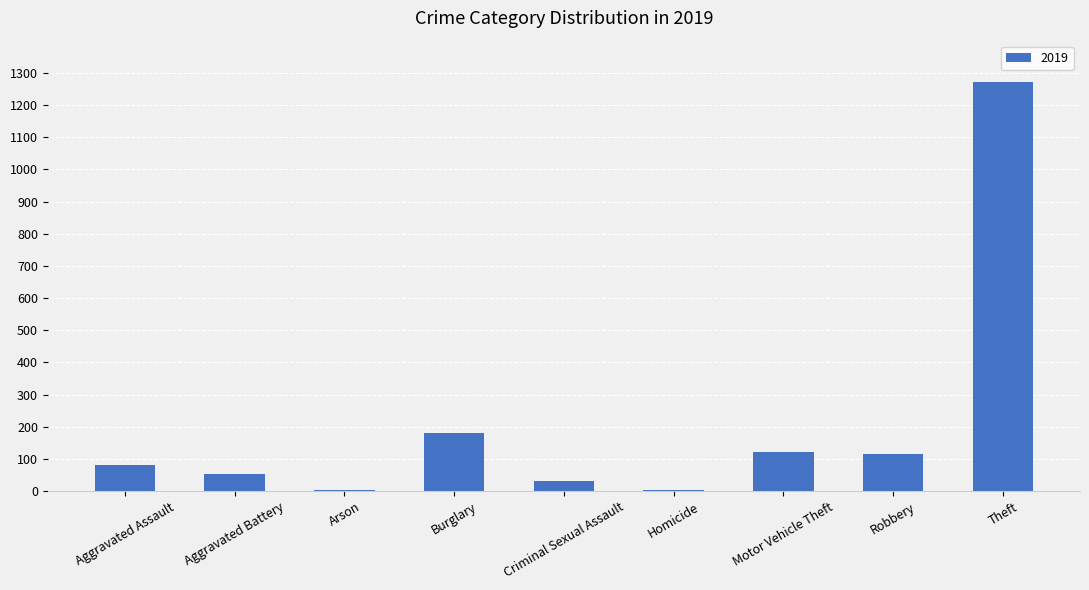

The chart shows a value of 1272 at Theft. True or false?

True